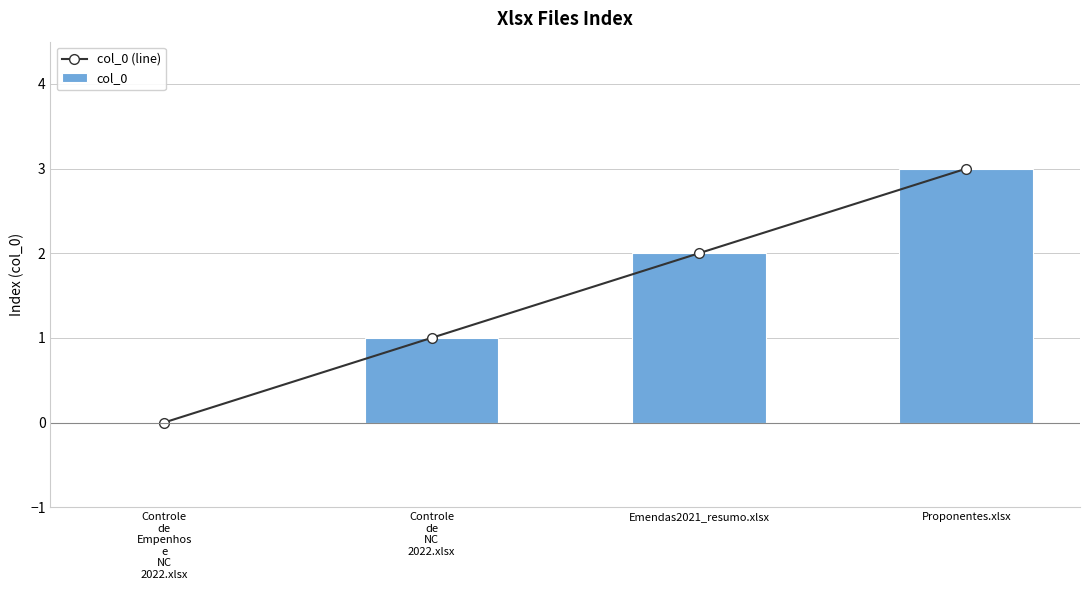

At which label does col_0 reach its minimum?

Controle
de
Empenhos
e
NC
2022.xlsx